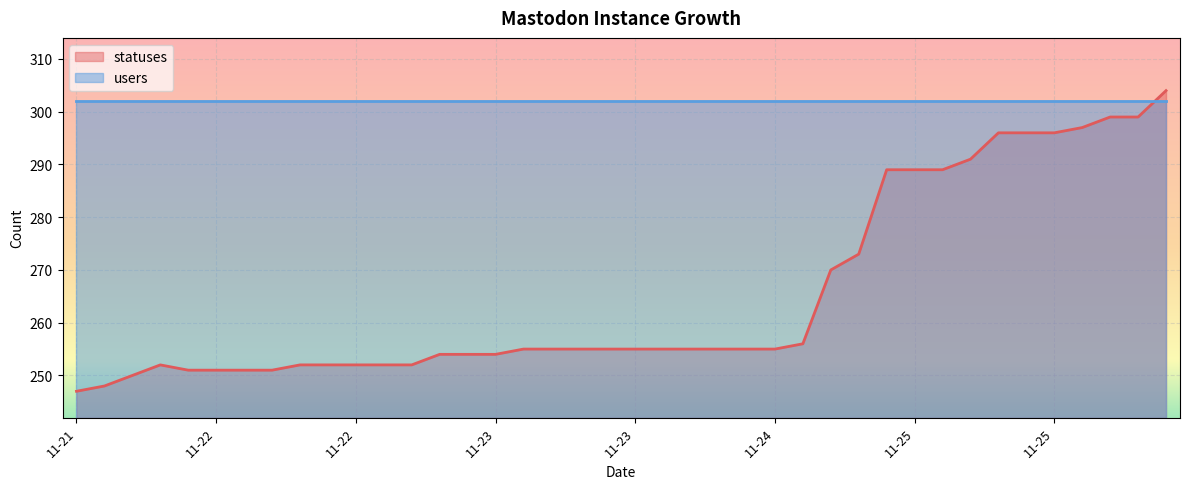

Reading right to left, transcribe all the data shown in this chart.

304	299	299	297	296	296	296	291	289	289	289	273	270	256	255	255	255	255	255	255	255	255	255	255	254	254	254	252	252	252	252	252	251	251	251	251	252	250	248	247